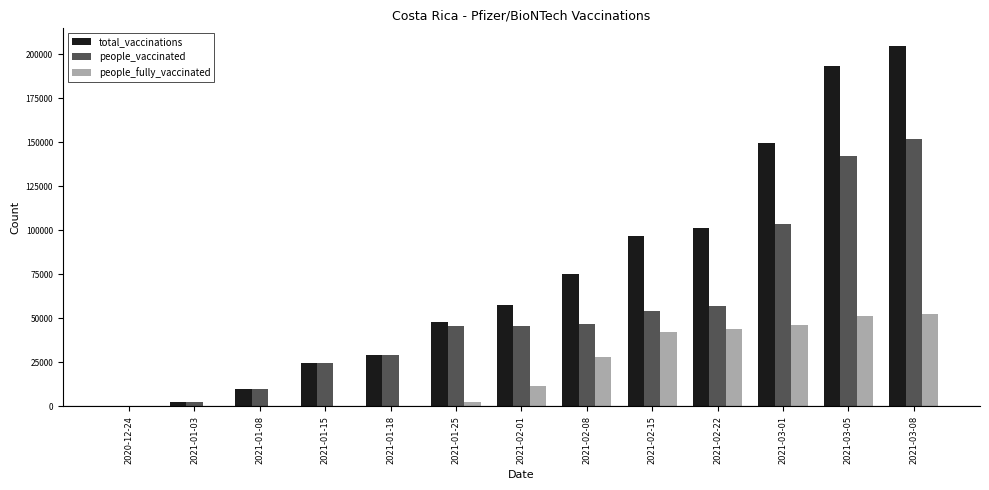

What is the total value across all series at 2021-02-01?

115402